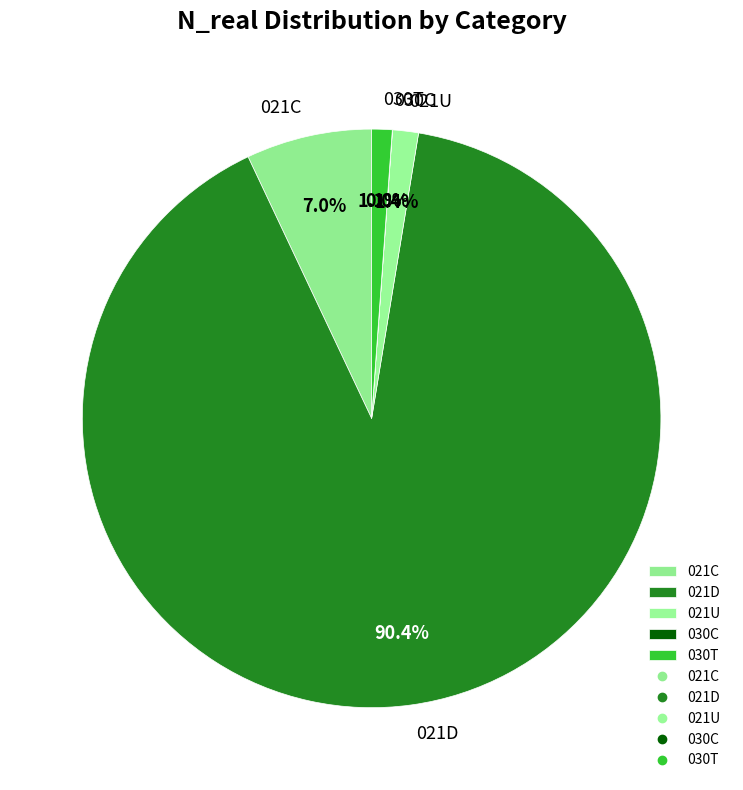

What is the majority slice?

021D